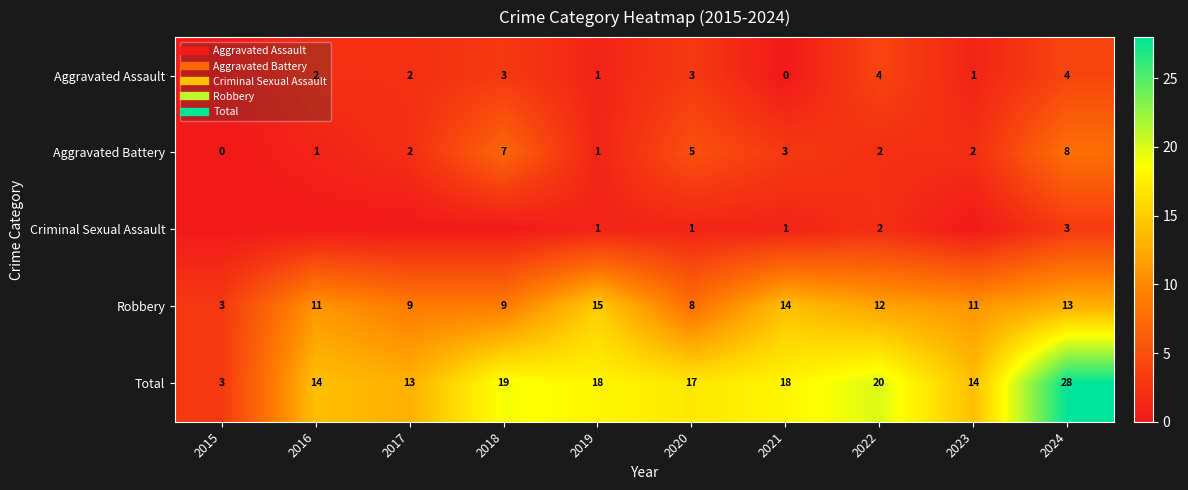

At which category is the sum across all series the highest?

2024